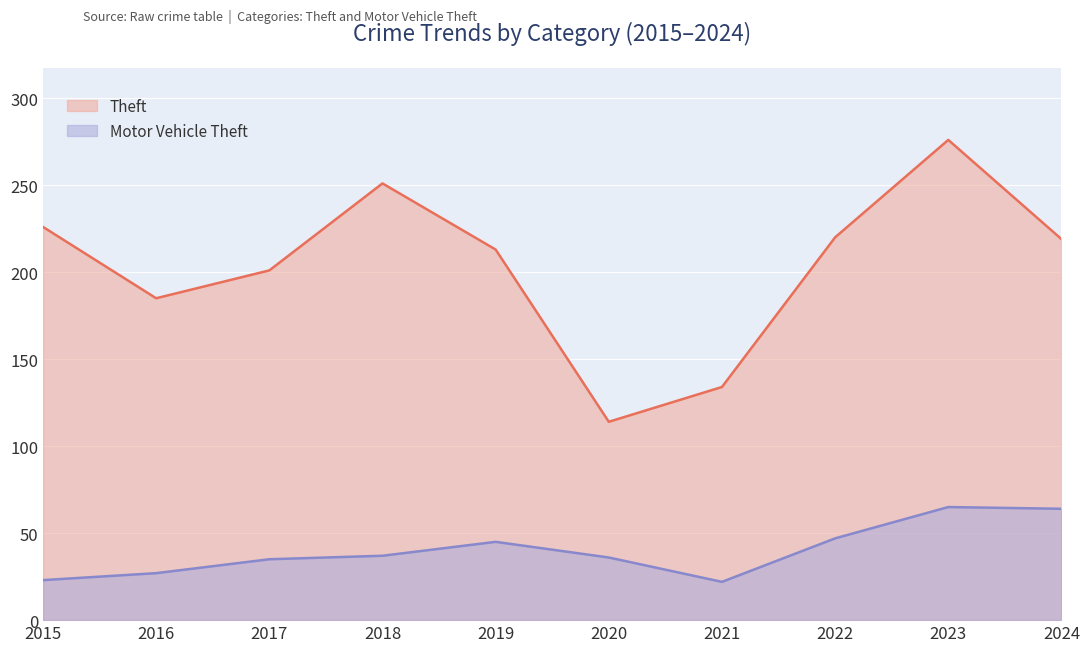

At which category does Theft reach its first local peak?

2018